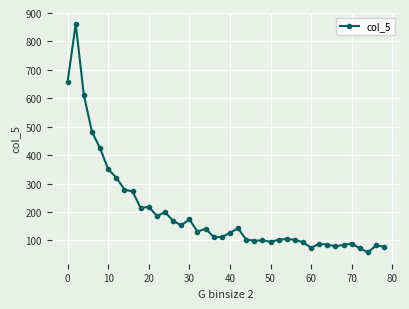

True or false: there are more than 1 points higher than both neighbors.

True